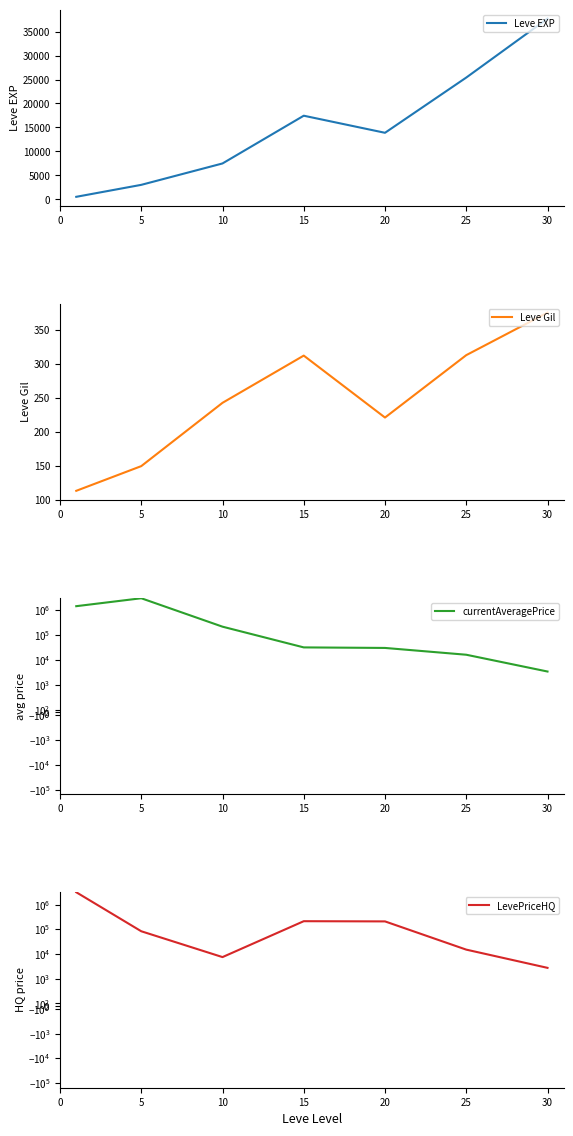

Rank the series by their maximum value, from highest to lowest.

LevePriceHQ, currentAveragePrice, Leve EXP, Leve Gil